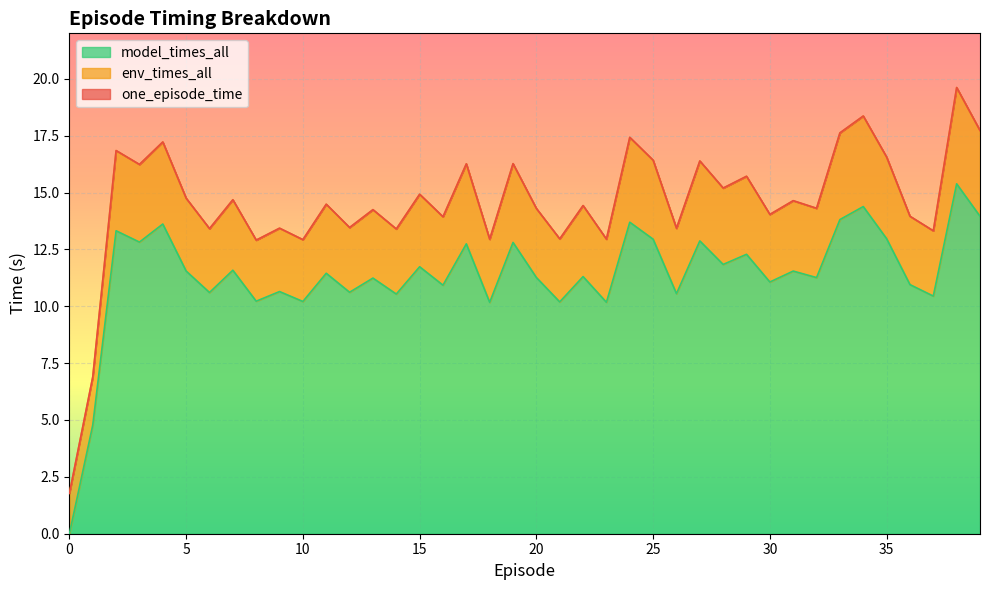

How many lines are shown in the chart?

3